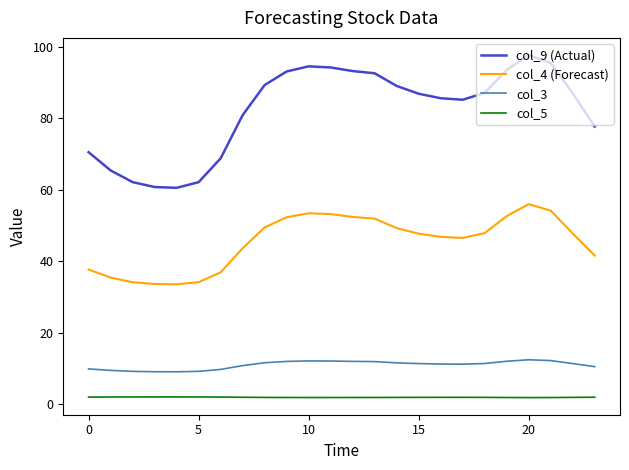

Is this an area chart (filled region under the line)?

No